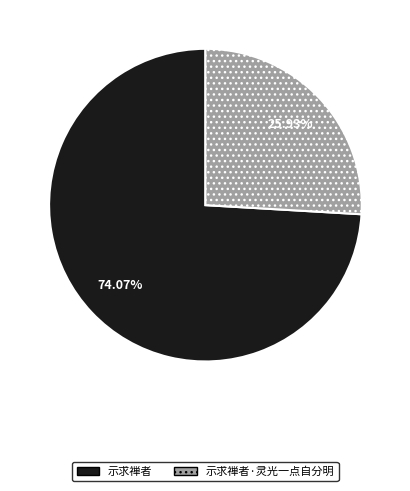

Does 示求禅者·灵光一点自分明 account for over 50% of the chart?

No